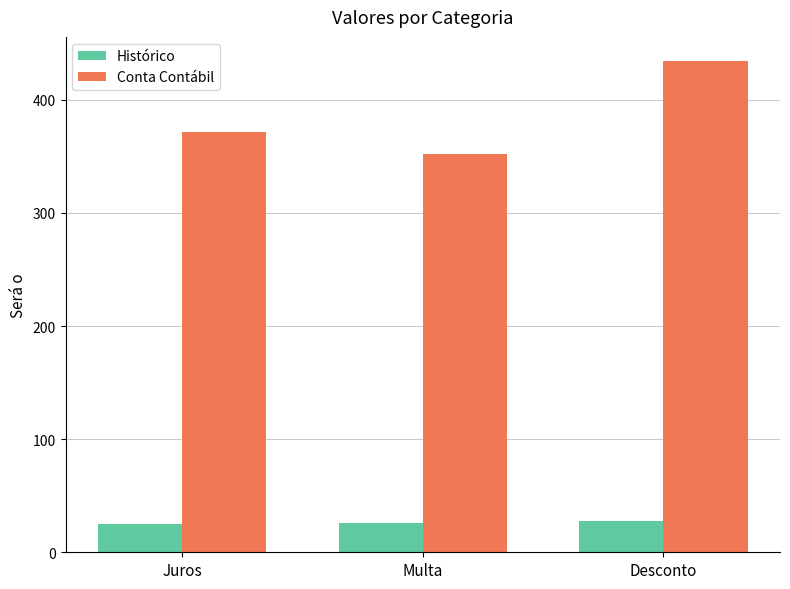

True or false: Histórico has a value of 49 at Desconto.

False